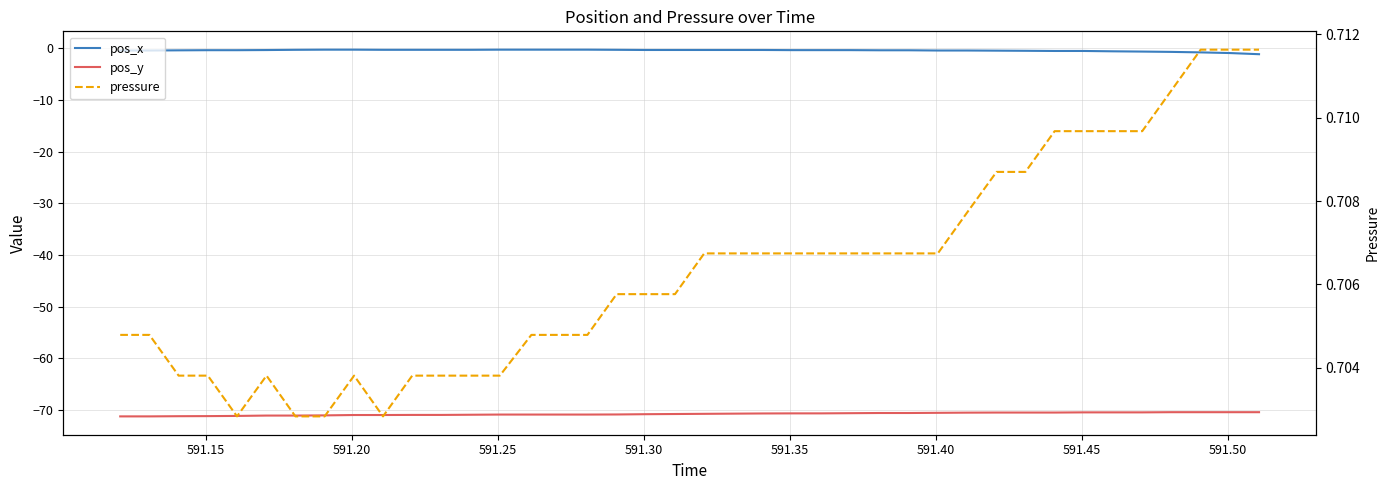

What is the sum of all pos_y values?

-2831.5